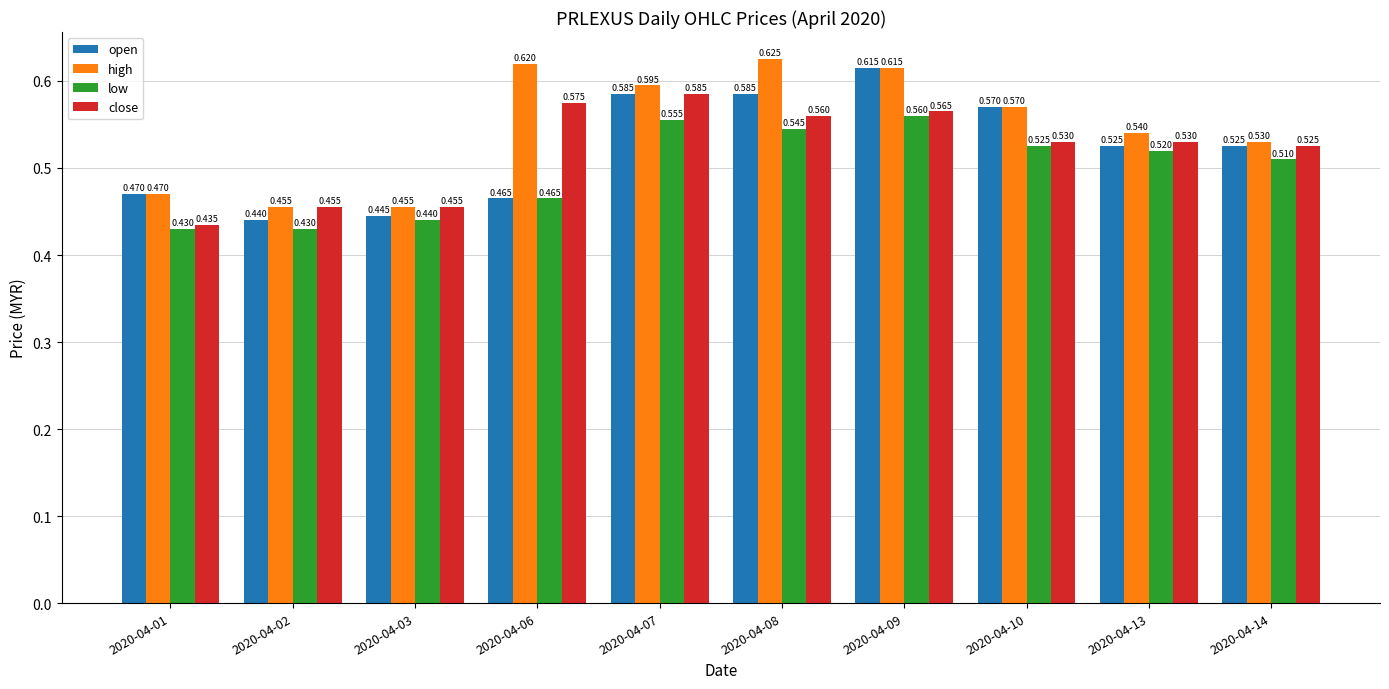

Is the value of low at 2020-04-06 greater than the value of open at 2020-04-09?

No